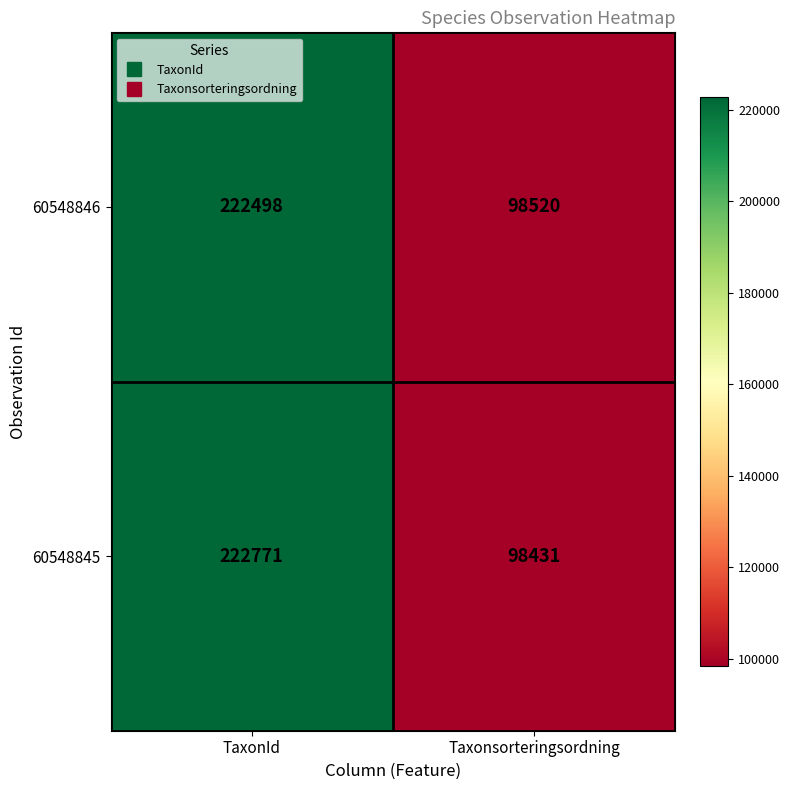

How many series are shown in this chart?

2